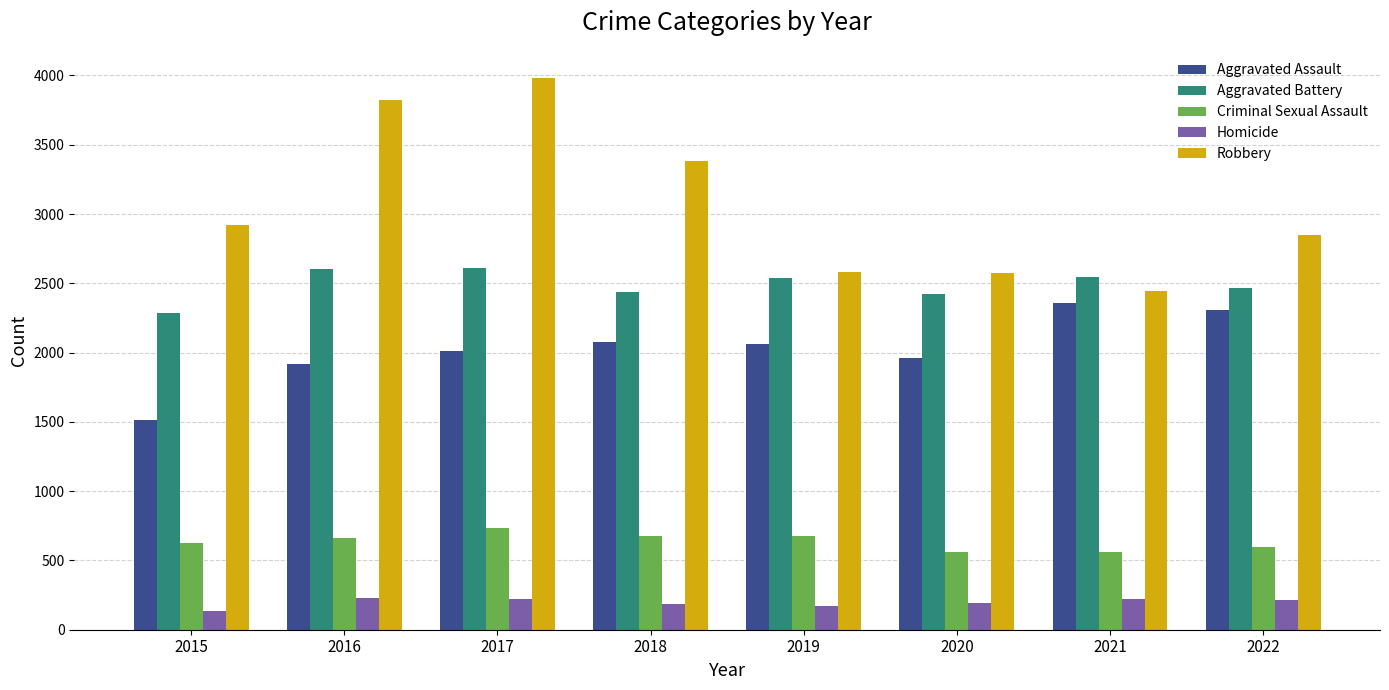

Which series has the widest spread of values?

Robbery